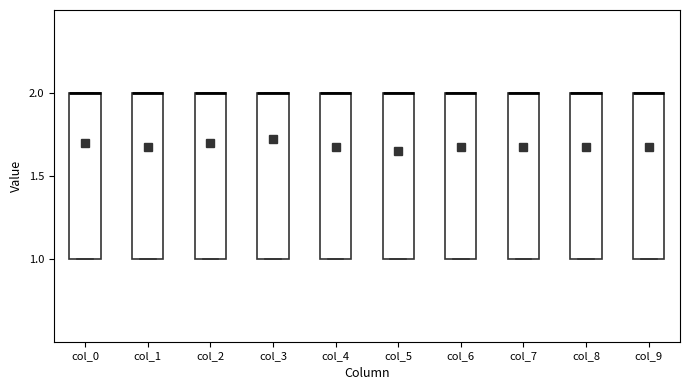

Reading left to right, read every box against the y-axis: the position of its median line, the range the box covers, and the ends of its whiskers. The values are not printed on the chart, so give them approximately, as read against the axis.

col_0: median 2 (drawn on the box's upper edge), box 1 to 2, whiskers 1 to 2
col_1: median 2 (drawn on the box's upper edge), box 1 to 2, whiskers 1 to 2
col_2: median 2 (drawn on the box's upper edge), box 1 to 2, whiskers 1 to 2
col_3: median 2 (drawn on the box's upper edge), box 1 to 2, whiskers 1 to 2
col_4: median 2 (drawn on the box's upper edge), box 1 to 2, whiskers 1 to 2
col_5: median 2 (drawn on the box's upper edge), box 1 to 2, whiskers 1 to 2
col_6: median 2 (drawn on the box's upper edge), box 1 to 2, whiskers 1 to 2
col_7: median 2 (drawn on the box's upper edge), box 1 to 2, whiskers 1 to 2
col_8: median 2 (drawn on the box's upper edge), box 1 to 2, whiskers 1 to 2
col_9: median 2 (drawn on the box's upper edge), box 1 to 2, whiskers 1 to 2